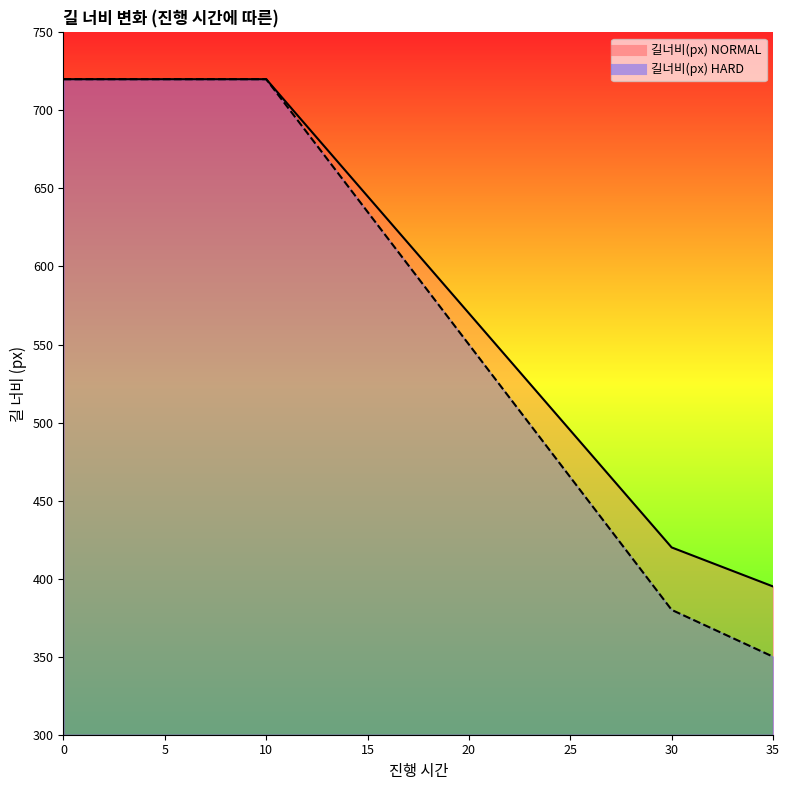

How many values in the 길너비(px) HARD series exceed 601?

17